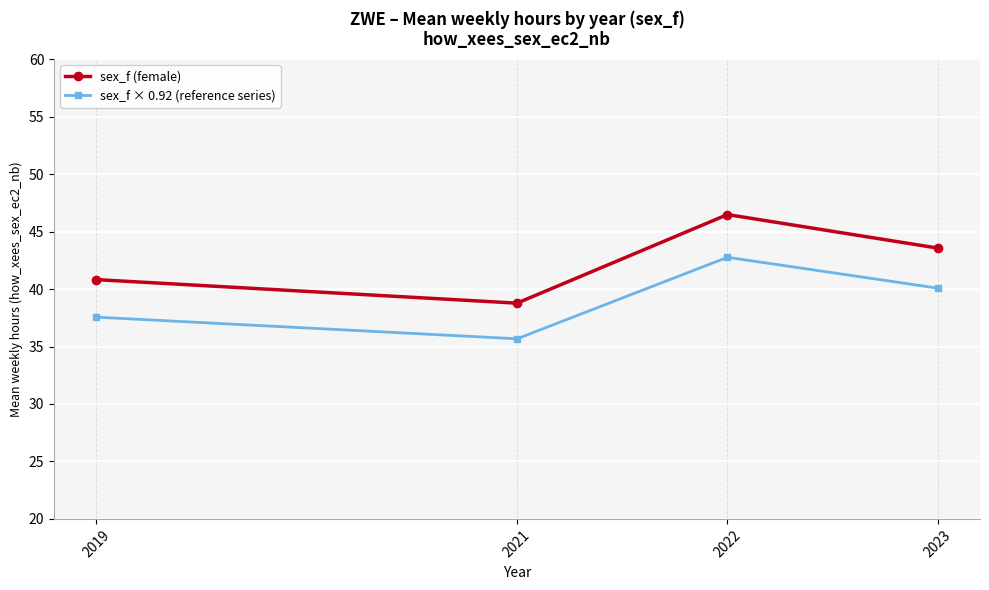

What is the greatest value displayed?

46.5